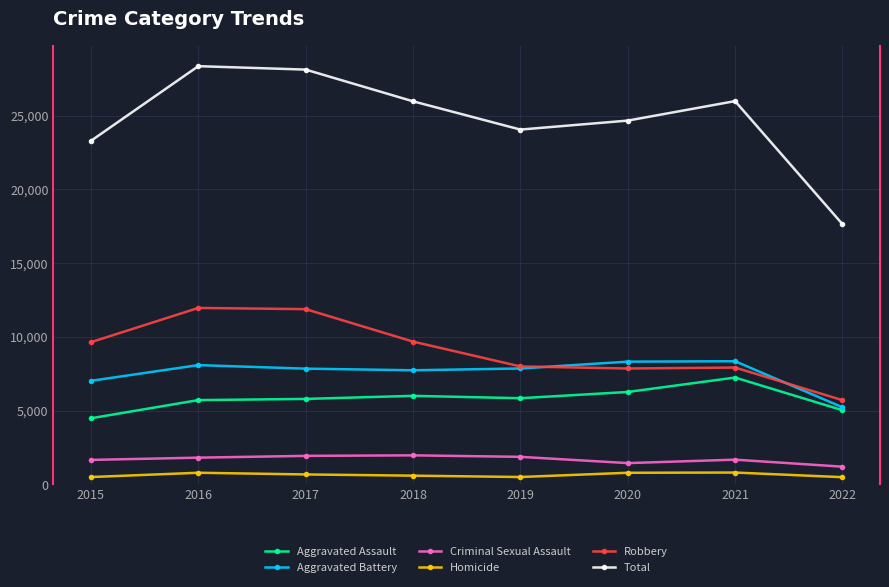

At which label does Aggravated Assault first exceed 5840?

2018